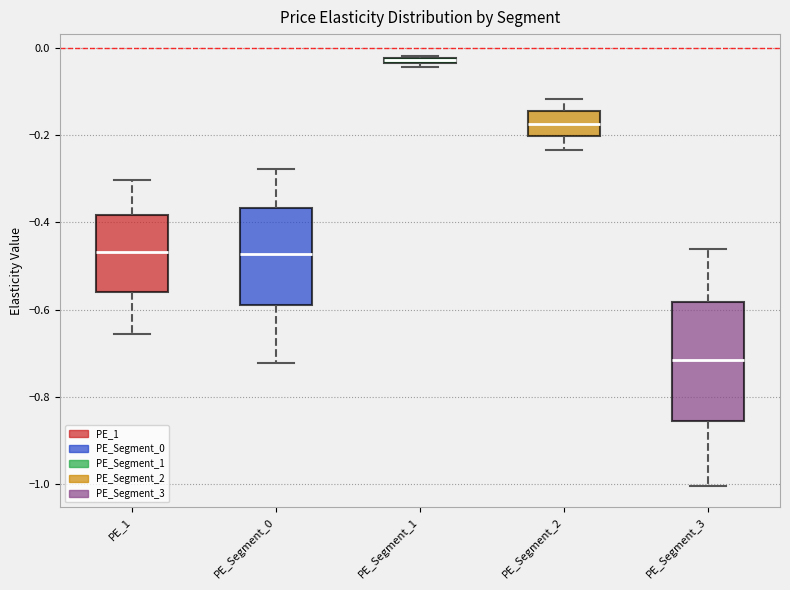

Which box's median line is the lowest?

PE_Segment_3